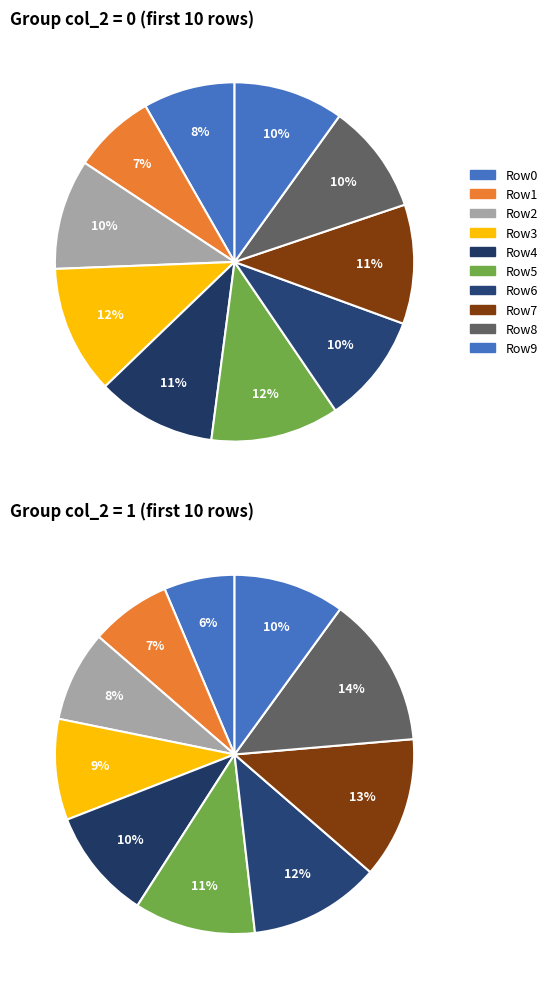

How many slices are in this pie chart?

10